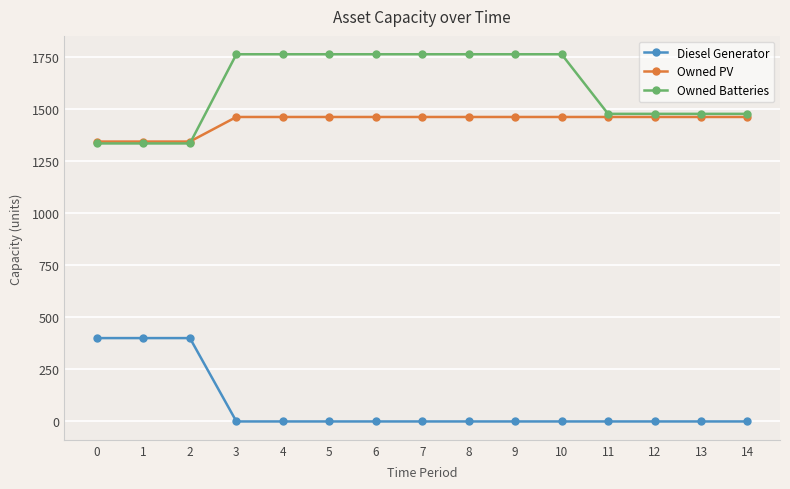

True or false: Owned Batteries has a value of 1762 at 5.

True